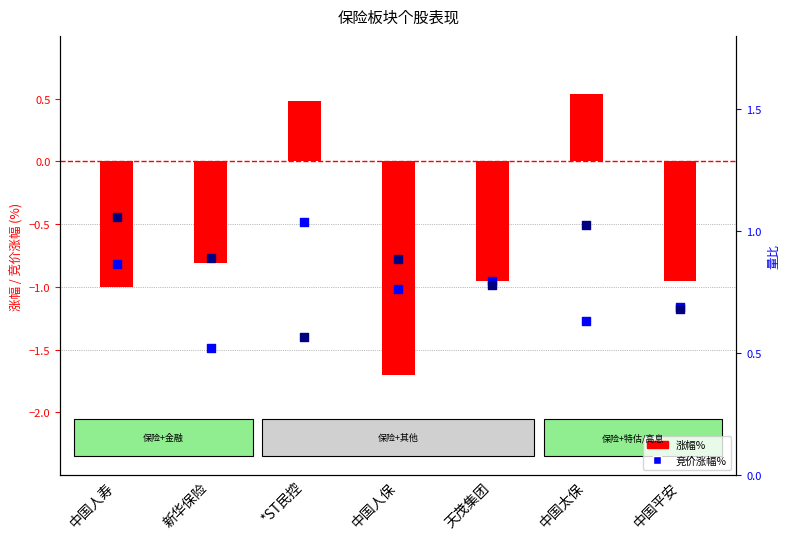

Which series has the largest Y range (max minus min)?

涨幅%